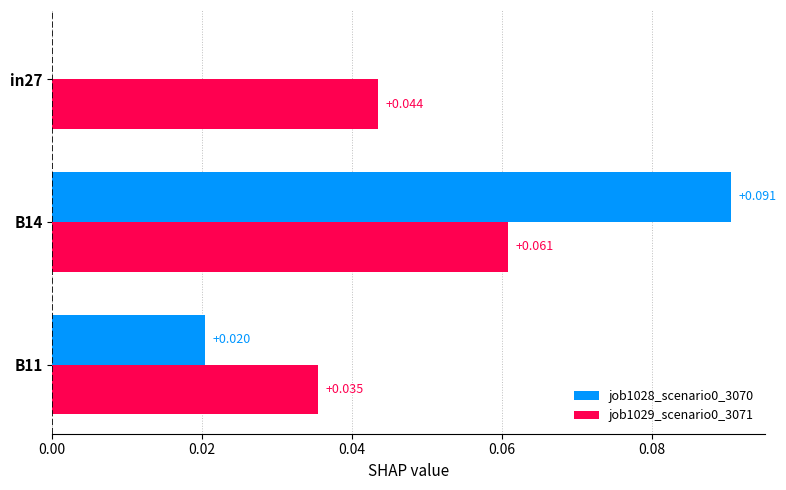

Is the value of job1028_scenario0_3070 at B14 greater than the value of job1029_scenario0_3071 at in27?

Yes